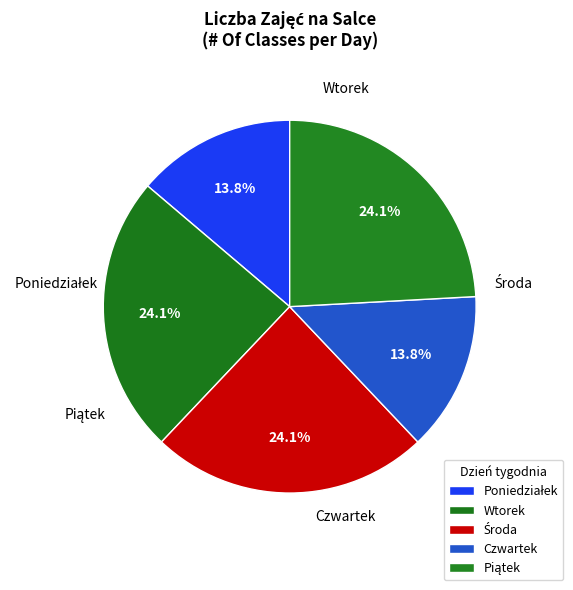

The Poniedziałek slice represents 4% of the pie. True or false?

False